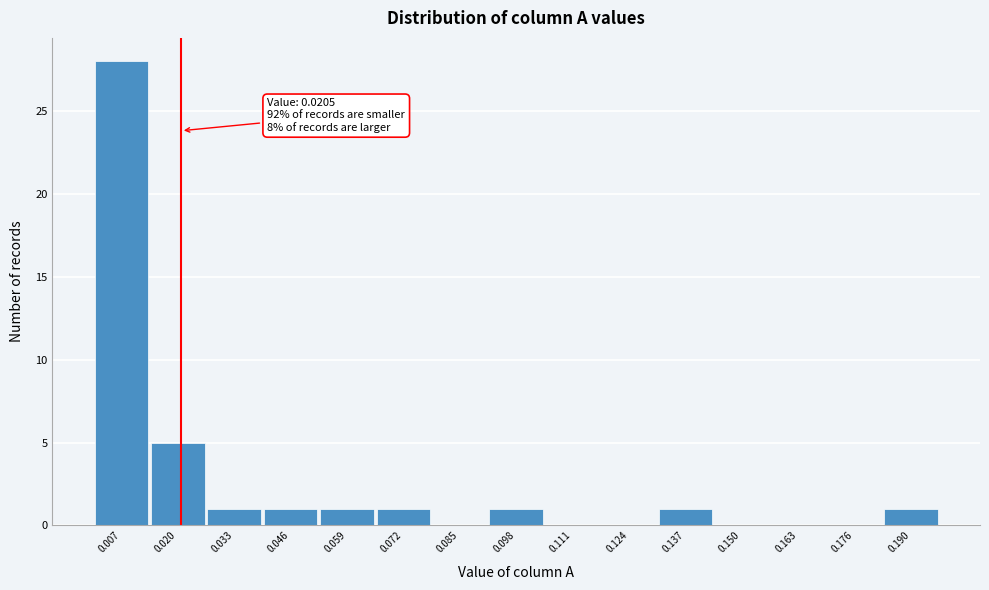

Over which range of the x-axis is the bar tallest?

0.000 to 0.014